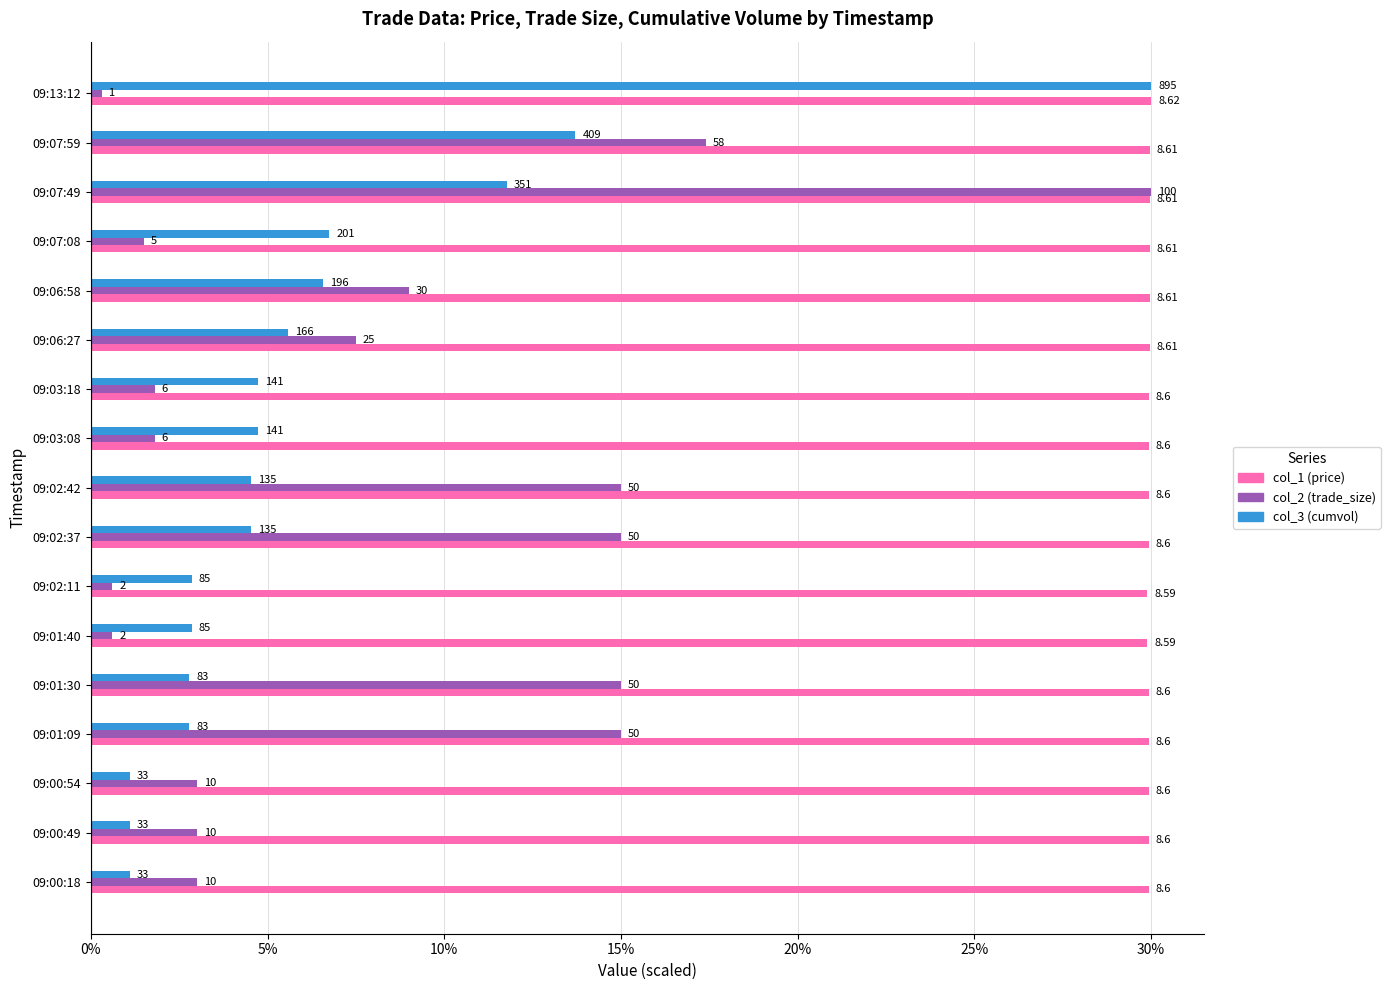

What are all the series names shown in the legend?

col_1 (price), col_2 (trade_size), col_3 (cumvol)